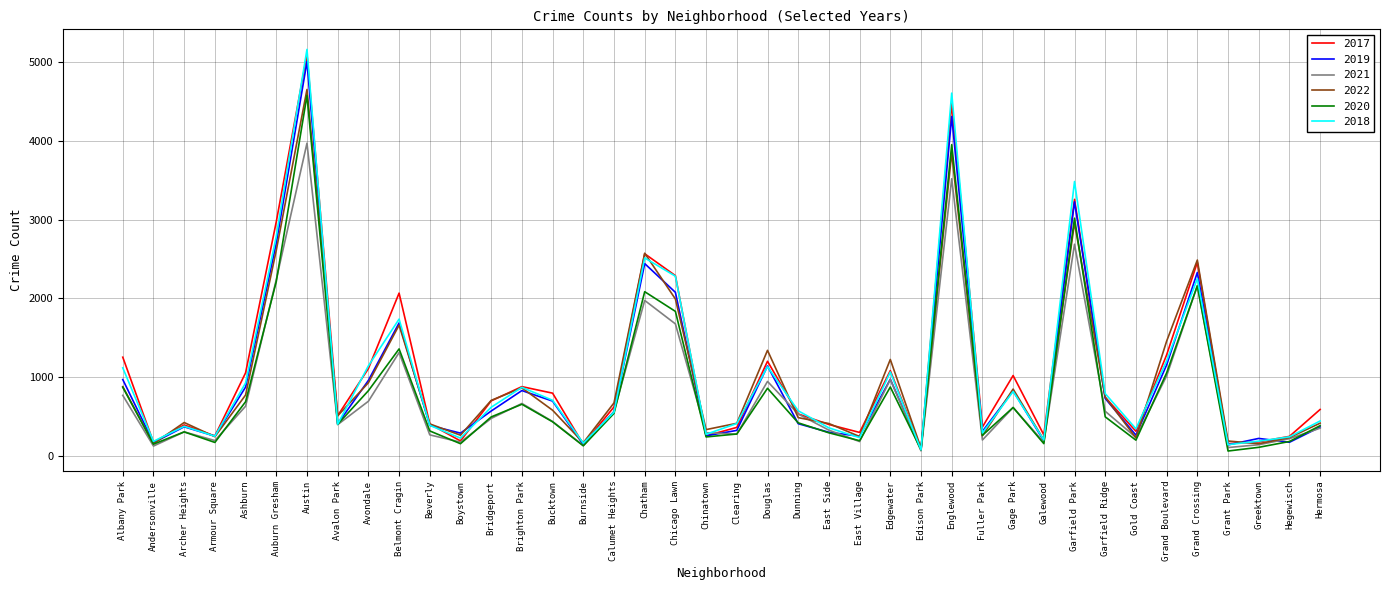

What is the difference between the highest and lowest values at Bucktown?

364